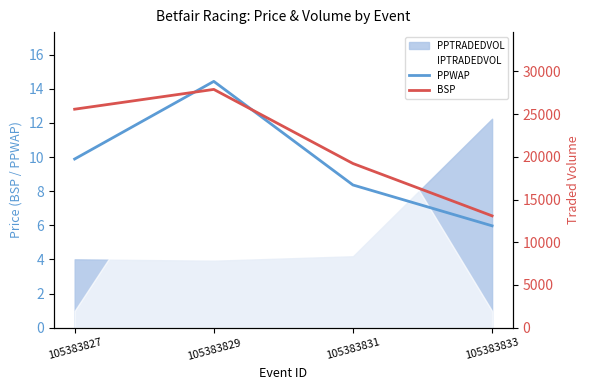

At which label does BSP reach its peak?

105383829